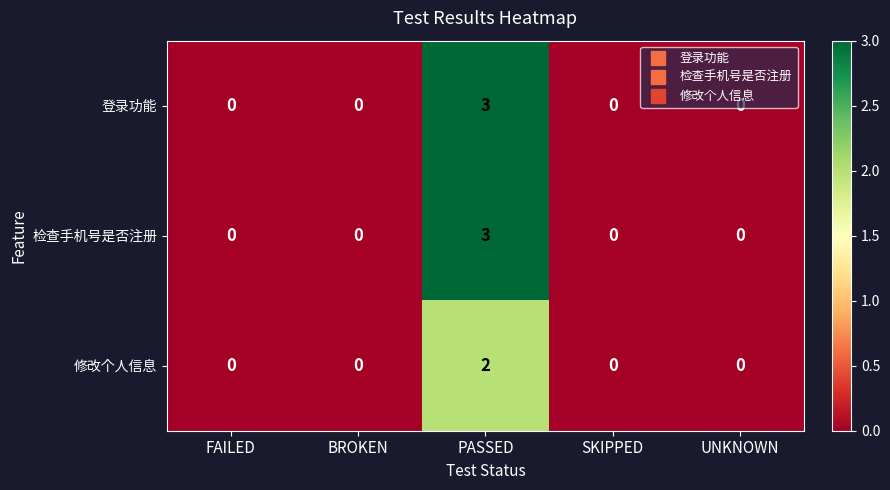

The 修改个人信息 series shows 1 at BROKEN. True or false?

False